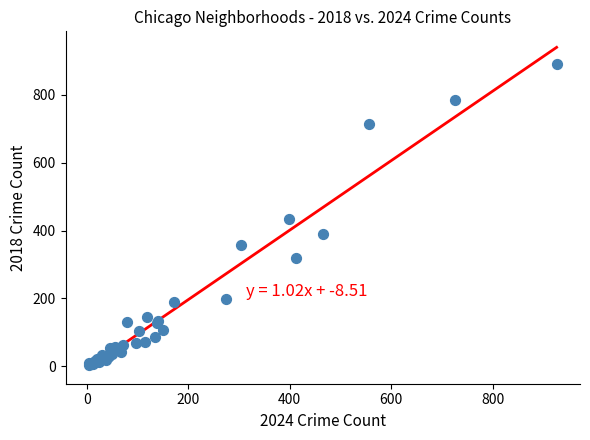

What Y value in the scatter plot is closest to 447?

433